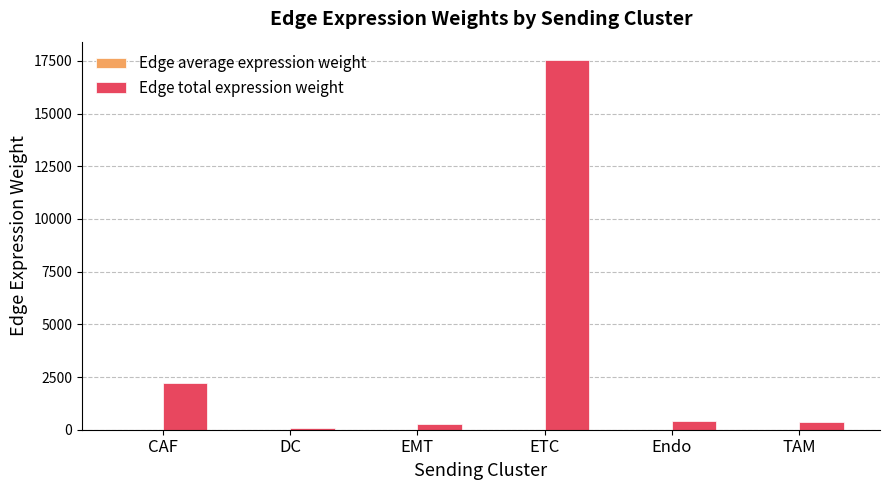

What is the sum of the Edge total expression weight values at TAM and Endo?

761.1